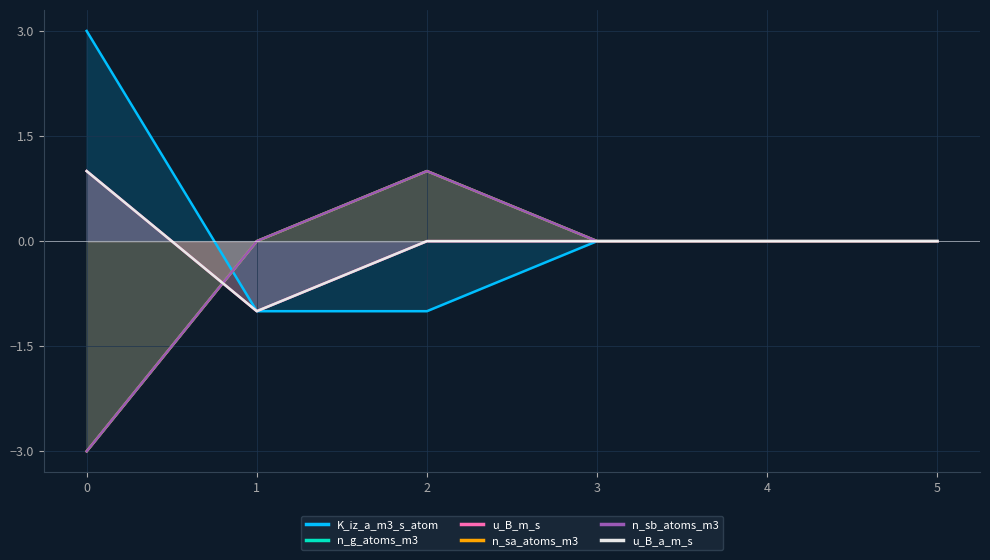

Is the value of u_B_m_s at 4 greater than the value of n_sa_atoms_m3 at 2?

No